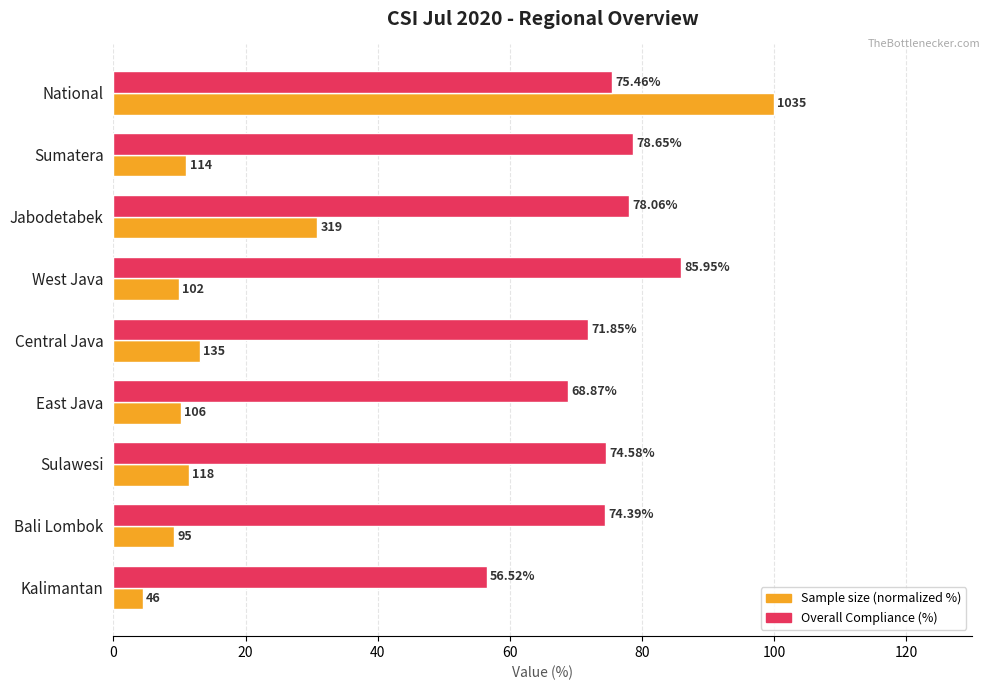

List the series in order of their peak value, highest first.

Sample size (normalized %), Overall Compliance (%)